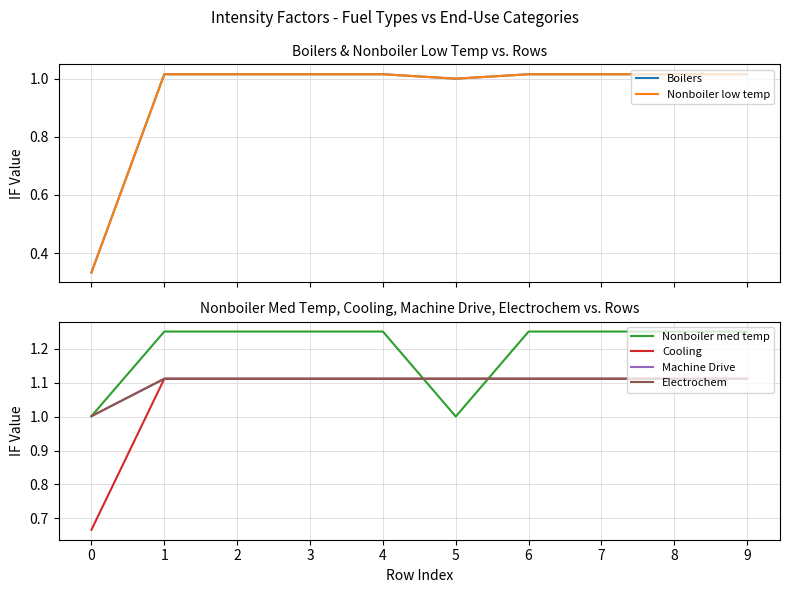

Which series has the widest spread of values?

Boilers